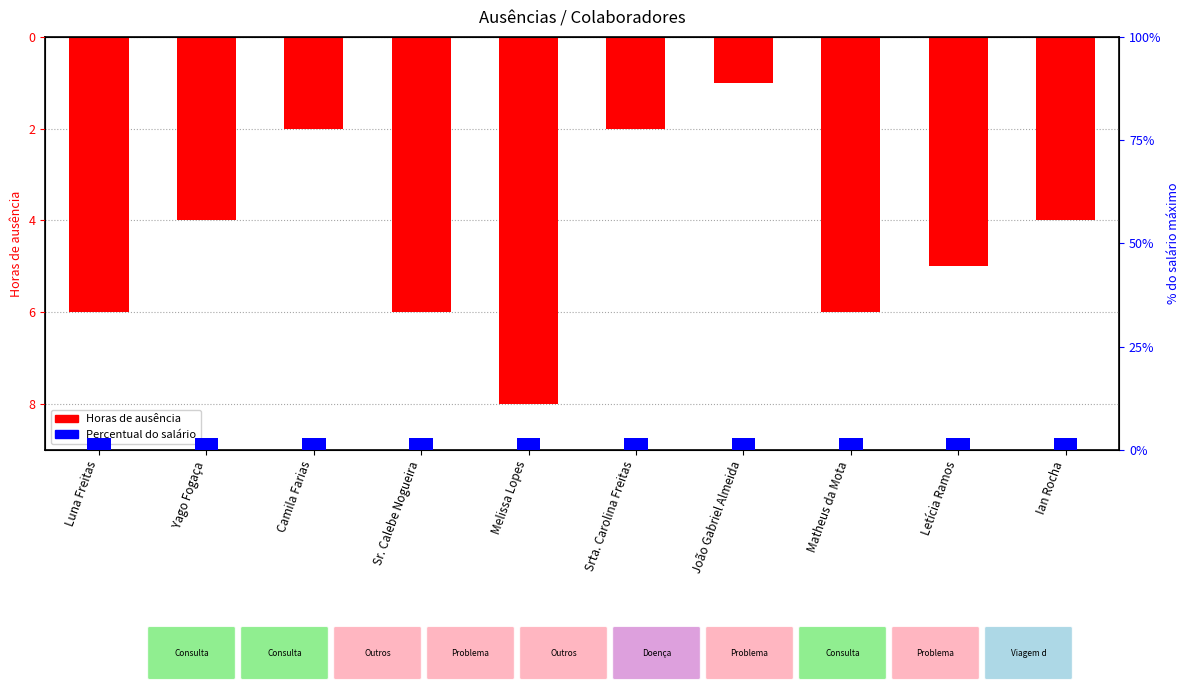

At which category is the sum across all series the highest?

João Gabriel Almeida